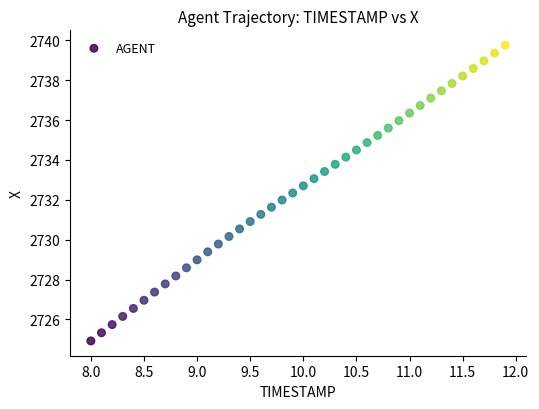

What is the range of Y values (max minus min)?

14.8